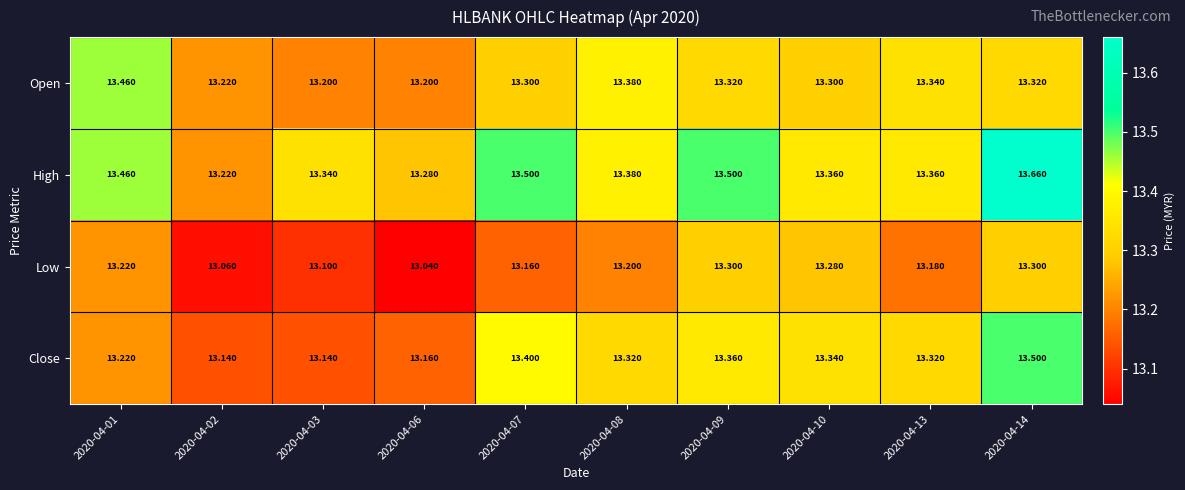

What is the maximum value shown in the chart?

13.7